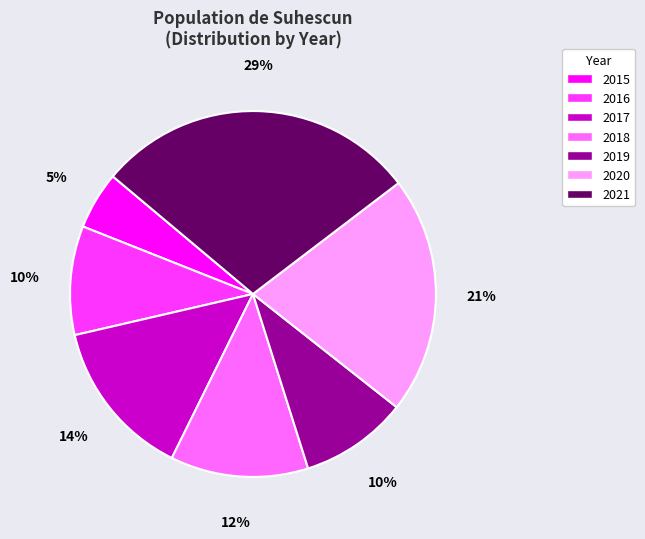

Is 2020 the majority of the pie?

No